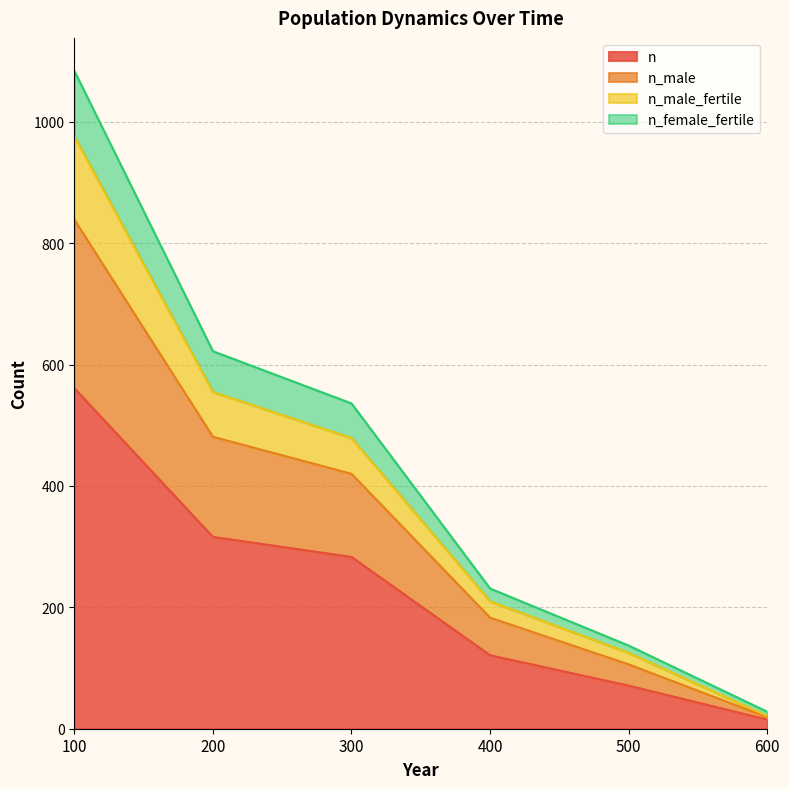

Reading left to right, list all the values displayed in this chart.

n: 561	316	283	121	71	15
n_male: 839	481	420	183	106	19
n_male_fertile: 976	555	479	210	125	21
n_female_fertile: 1084	622	536	231	137	28